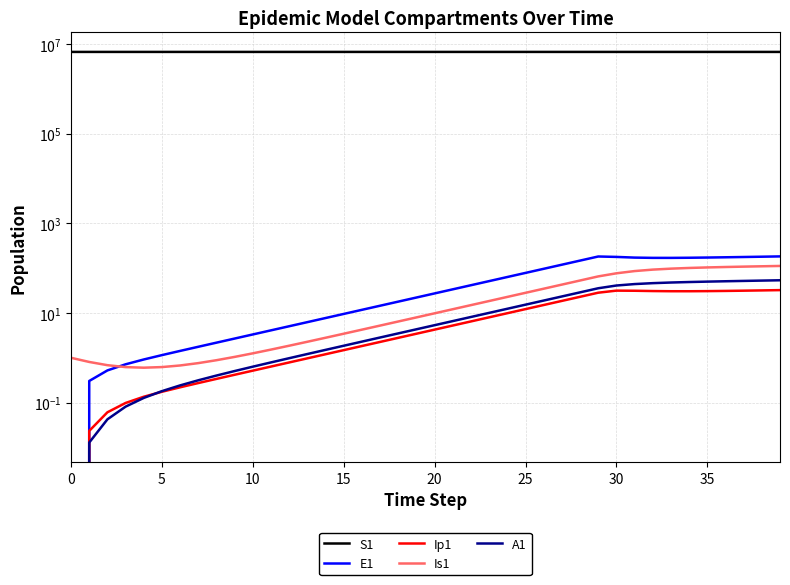

Is the value of S1 at 28 greater than the value of Ip1 at 0?

Yes